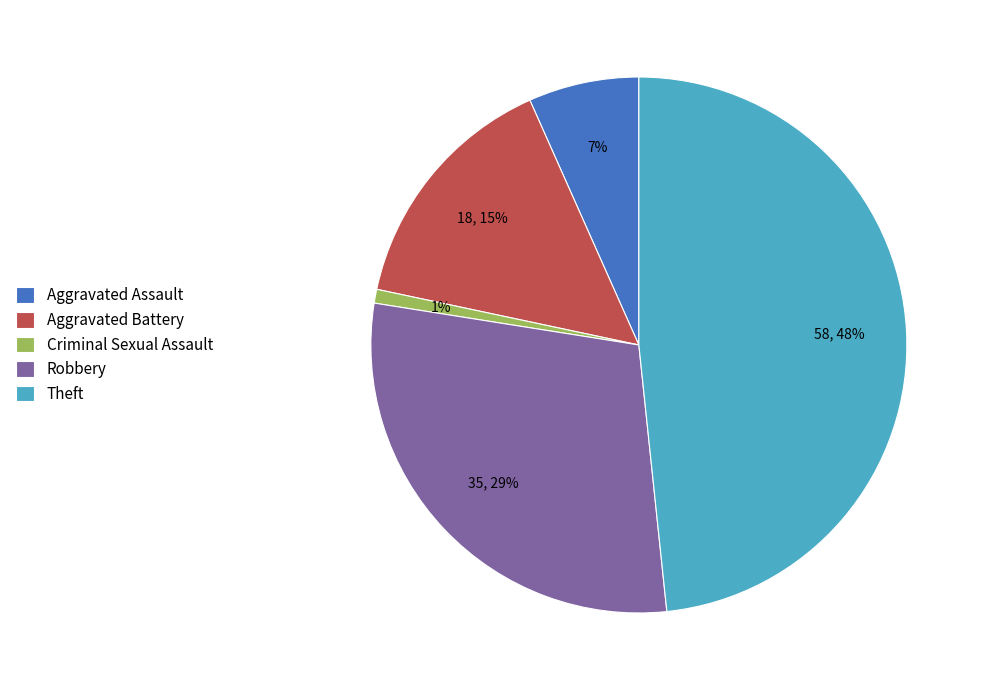

Do Aggravated Battery and Criminal Sexual Assault together represent more than half of the pie?

No